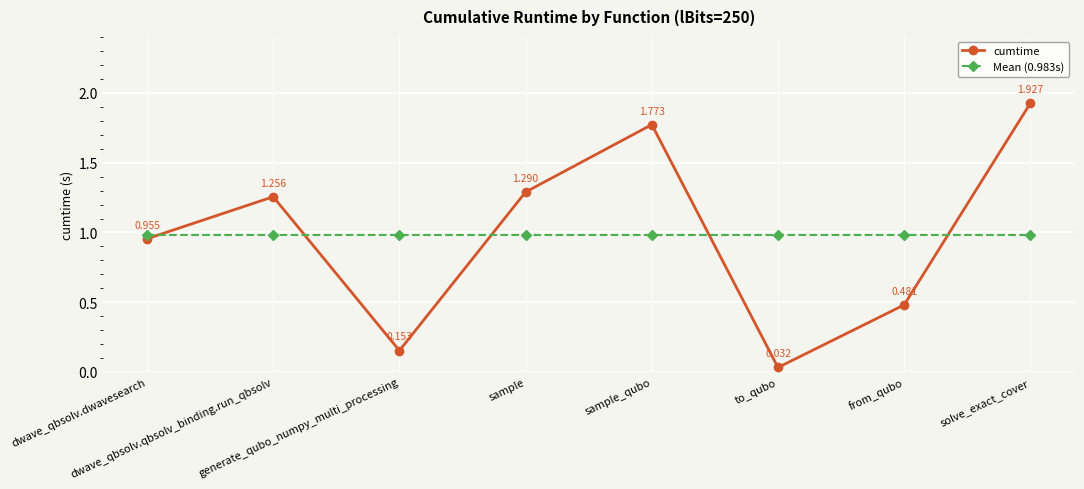

How many intersections are there between cumtime and Mean (0.983s)?

5